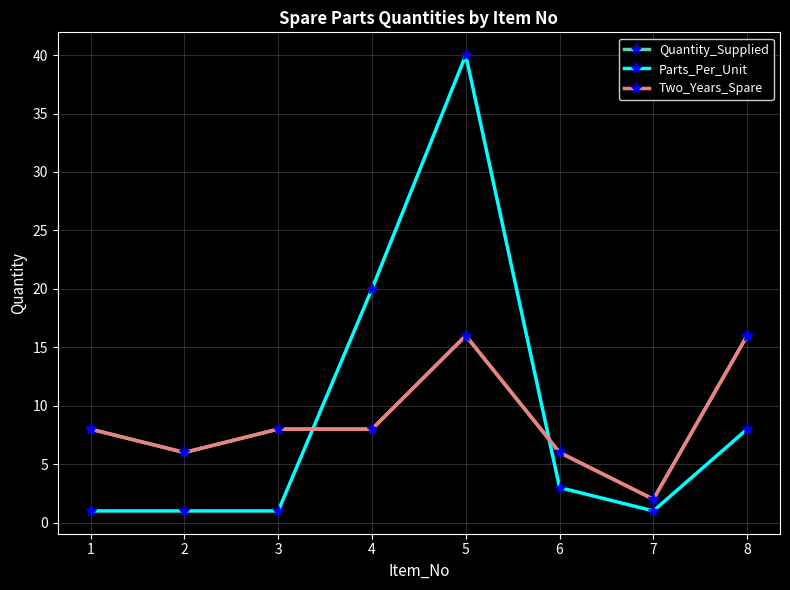

The Quantity_Supplied series shows 9 at 8. True or false?

False